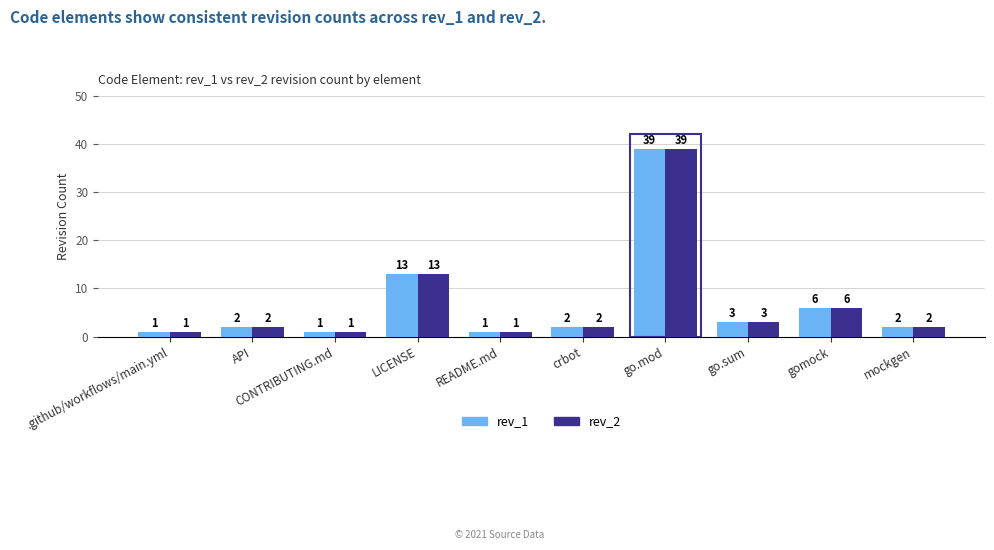

What is the greatest value displayed?

39